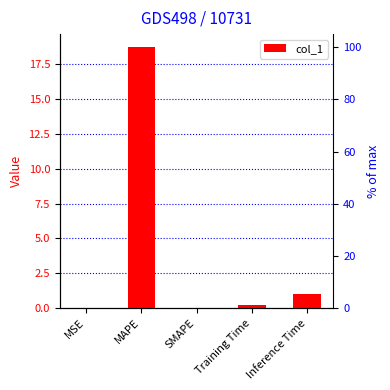

Rank the categories by value from lowest to highest.

SMAPE, MSE, Training Time, Inference Time, MAPE